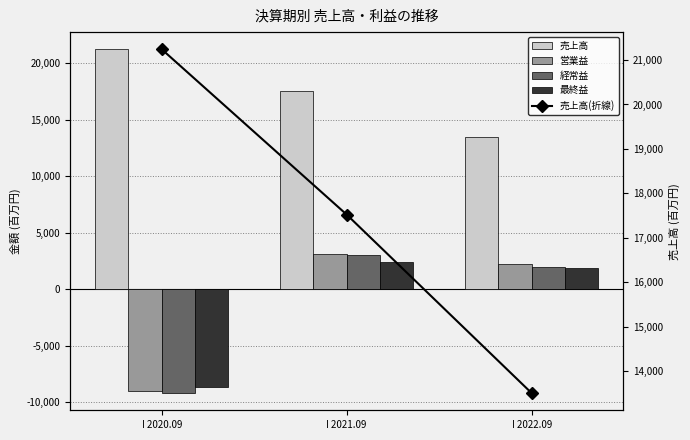

The value of 最終益 at I 2022.09 is 1901. True or false?

True